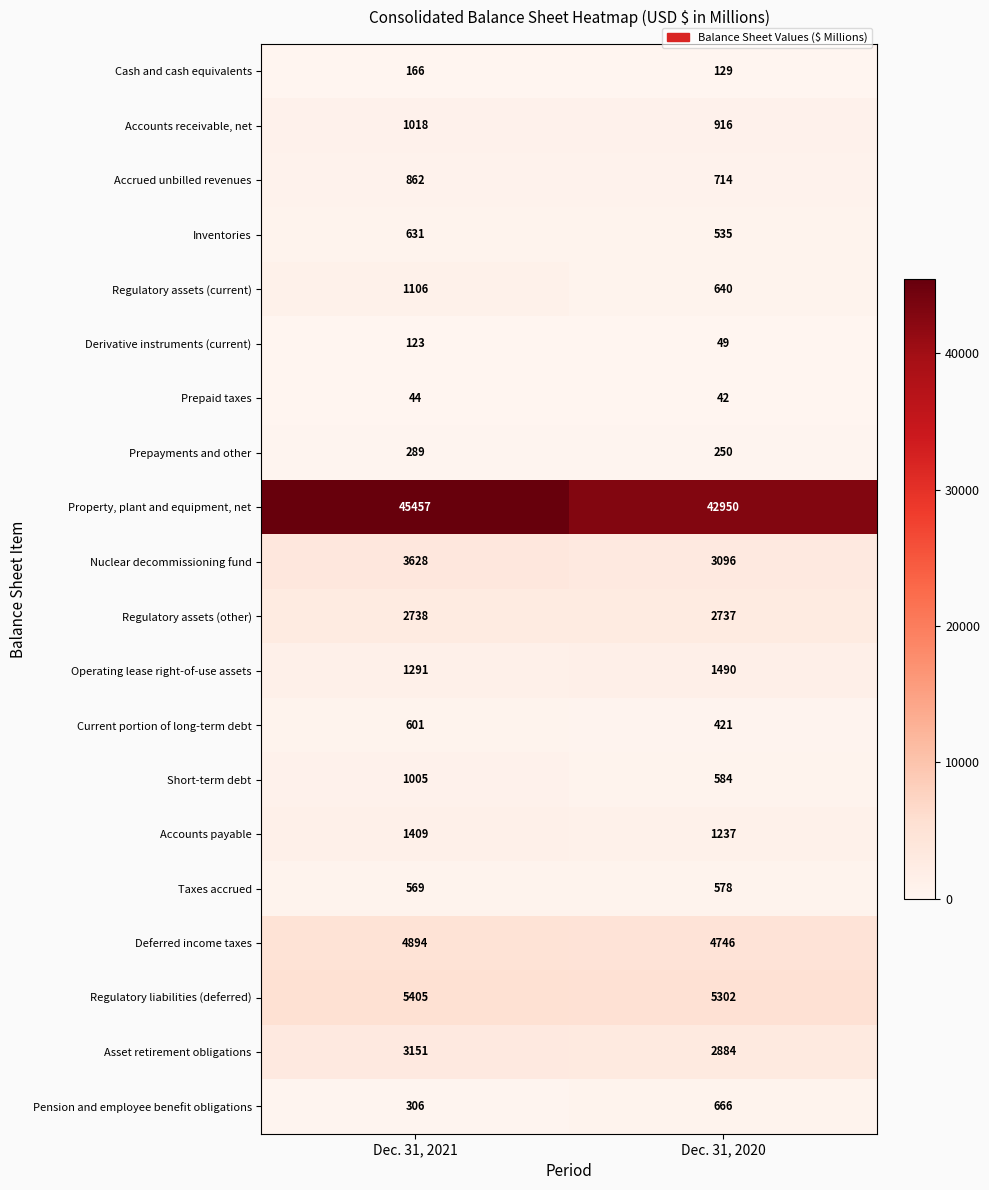

At how many categories does at least one series exceed 40235?

2